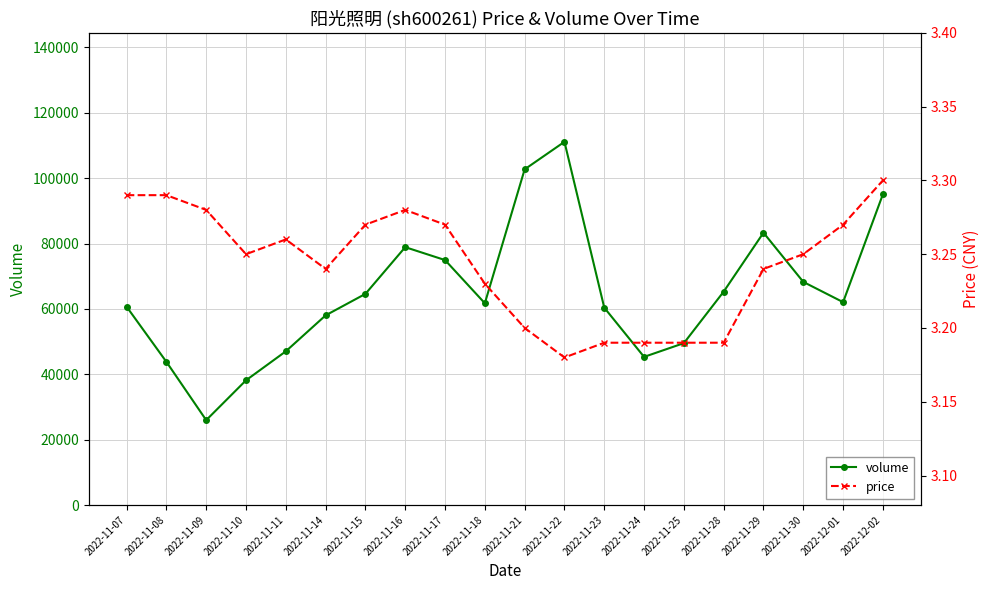

How many data points in volume are less than 62073?

10